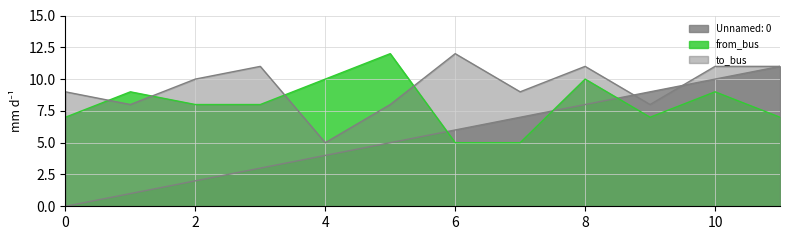

In from_bus, how many points are lower than both neighbors (excluding endpoints)?

1